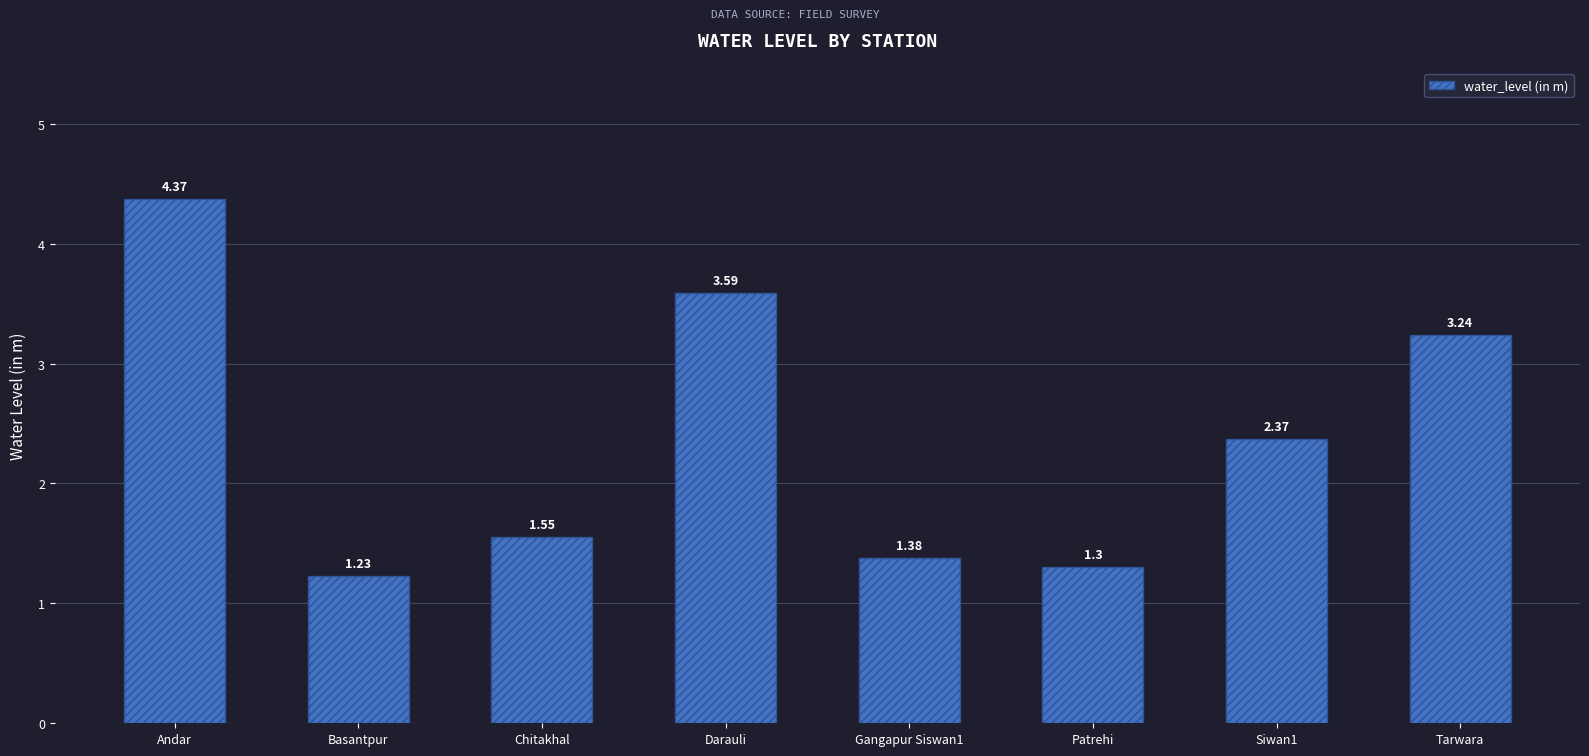

What is the difference between the values at Tarwara and Andar?

1.1